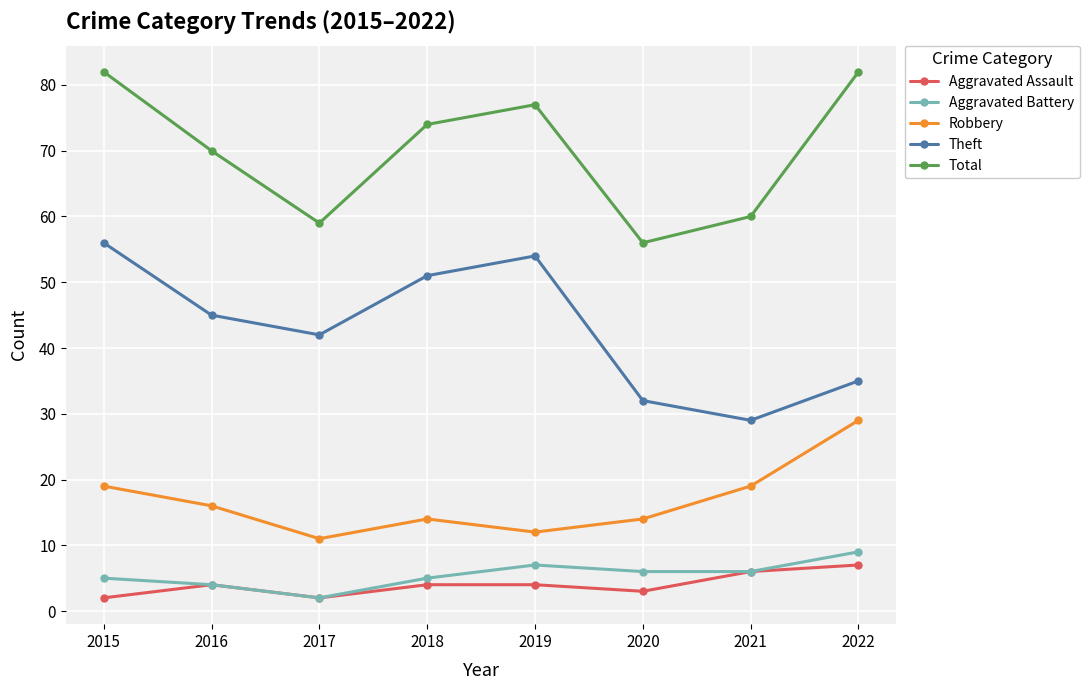

In Aggravated Assault, how many points are lower than both neighbors (excluding endpoints)?

2